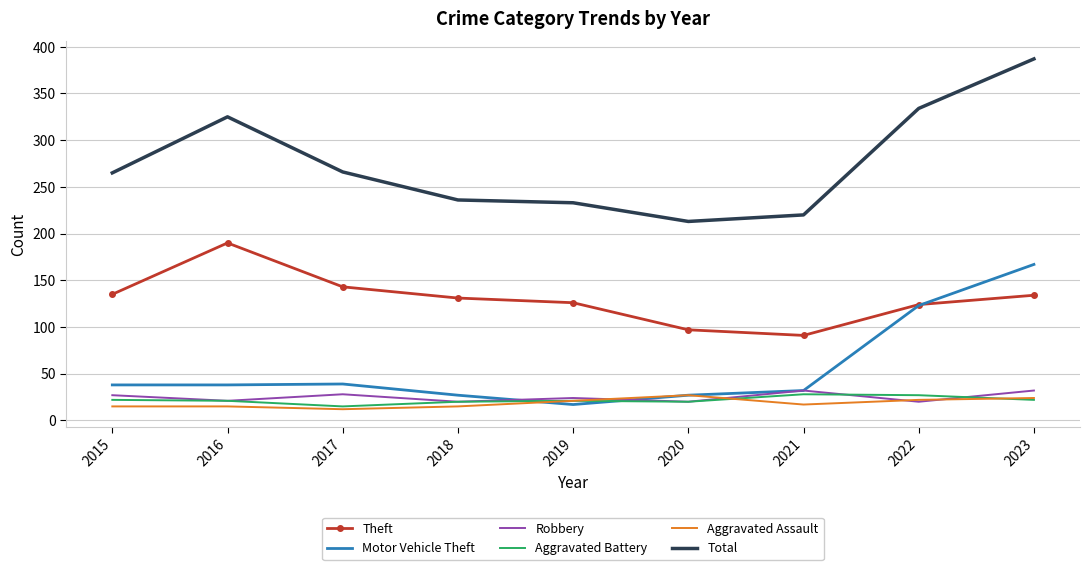

True or false: Total and Theft intersect in this chart.

False